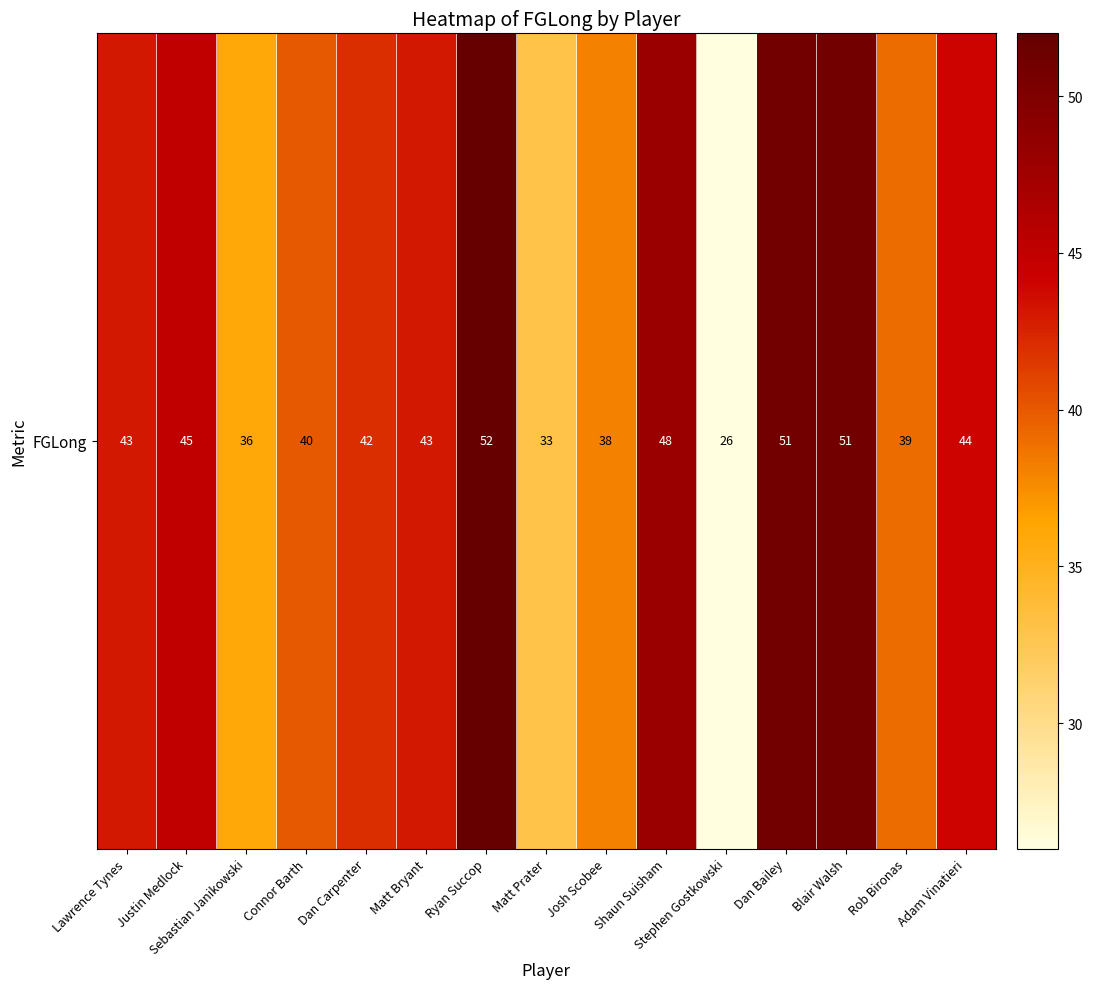

Rank the categories by value from highest to lowest.

Ryan Succop, Dan Bailey, Blair Walsh, Shaun Suisham, Justin Medlock, Adam Vinatieri, Lawrence Tynes, Matt Bryant, Dan Carpenter, Connor Barth, Rob Bironas, Josh Scobee, Sebastian Janikowski, Matt Prater, Stephen Gostkowski